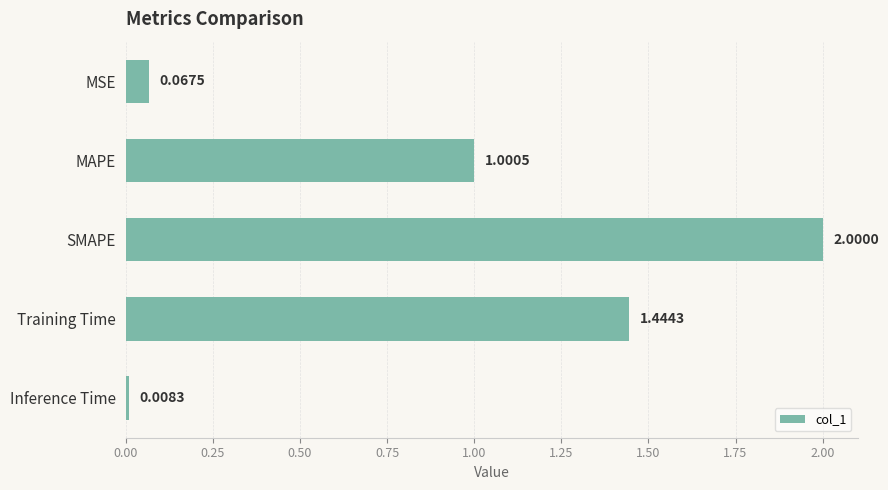

How many bars are there in total?

5